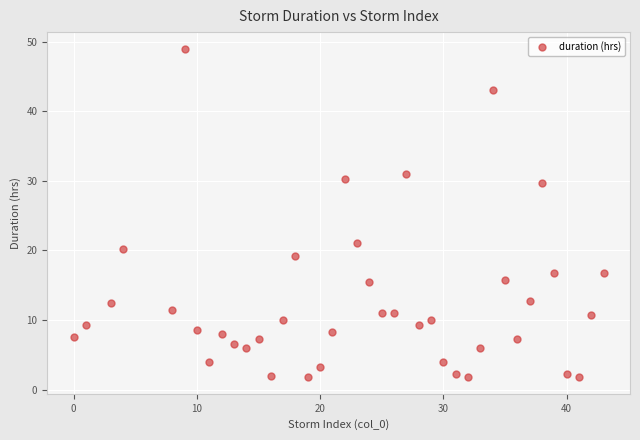

What is the range of X values (max minus min)?

43.0